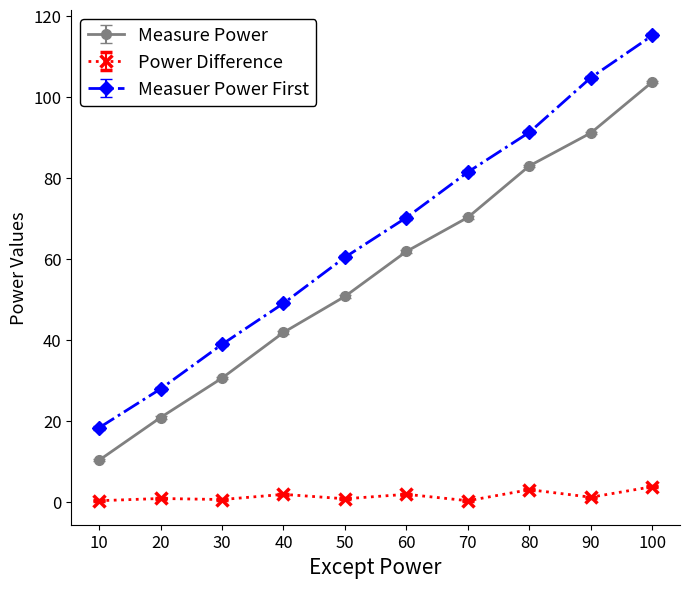

What is the difference between the highest and lowest values at 50?

59.7